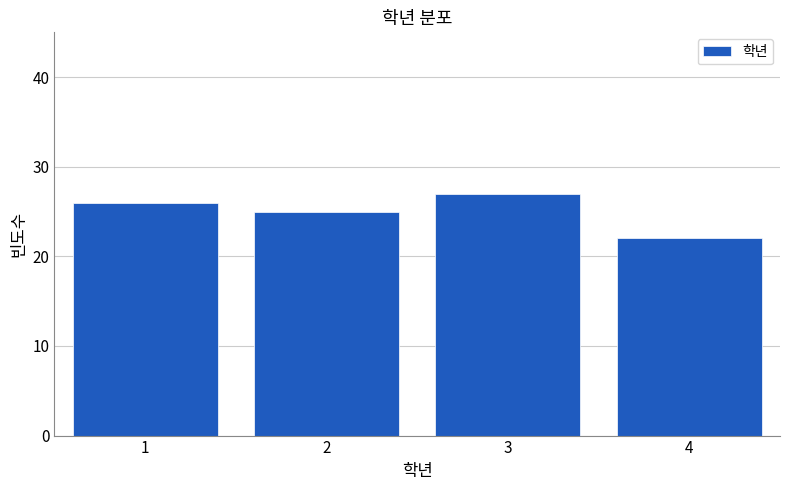

Reading right to left, what are all the values shown in this chart?

22	27	25	26